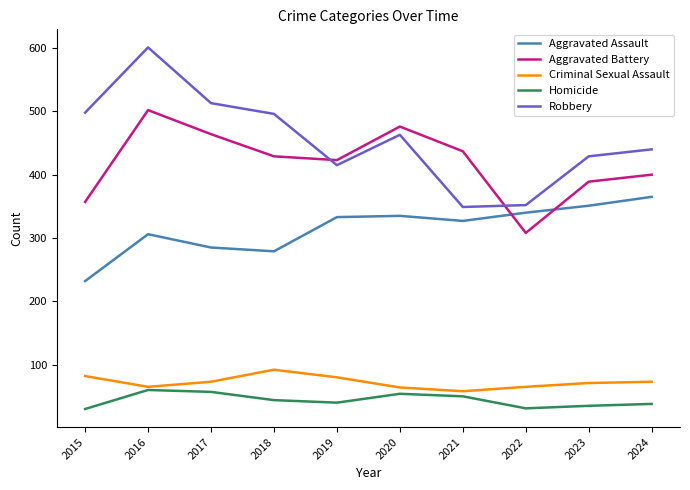

What is the minimum value for Homicide?

30